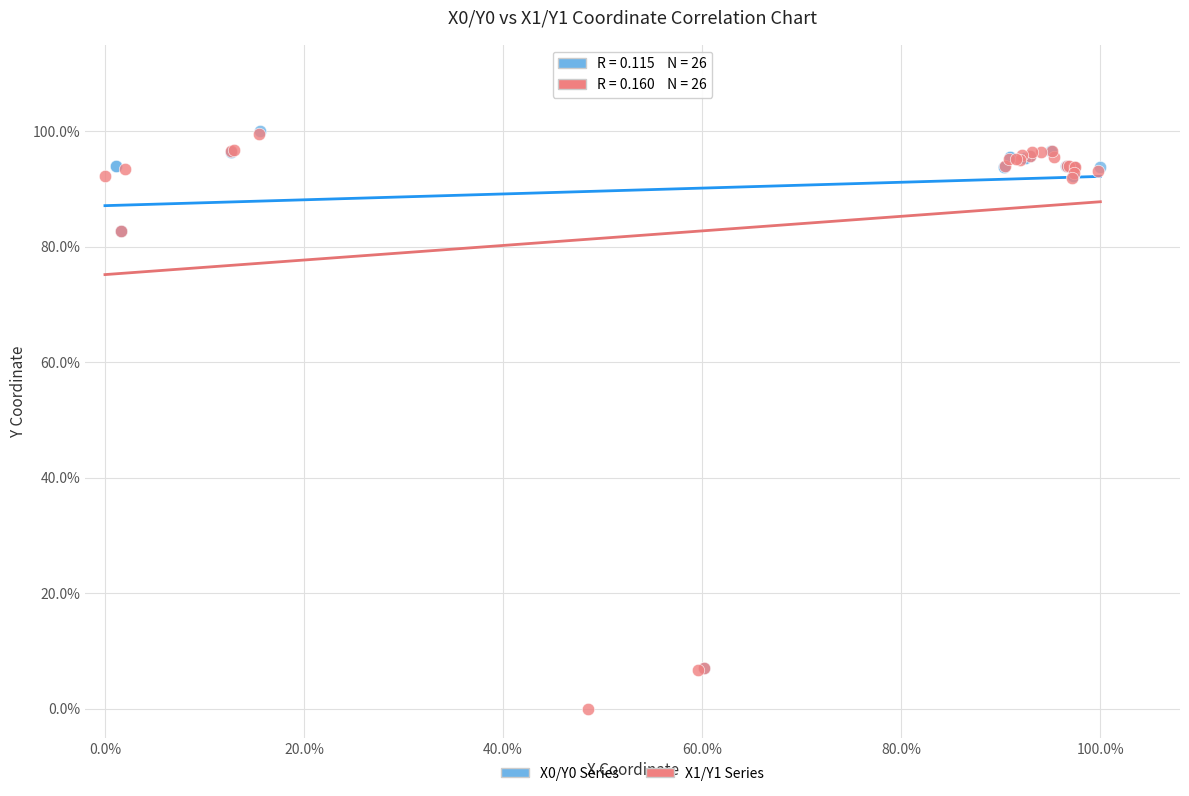

What are all the series names shown in the legend?

X0/Y0 Series, X1/Y1 Series